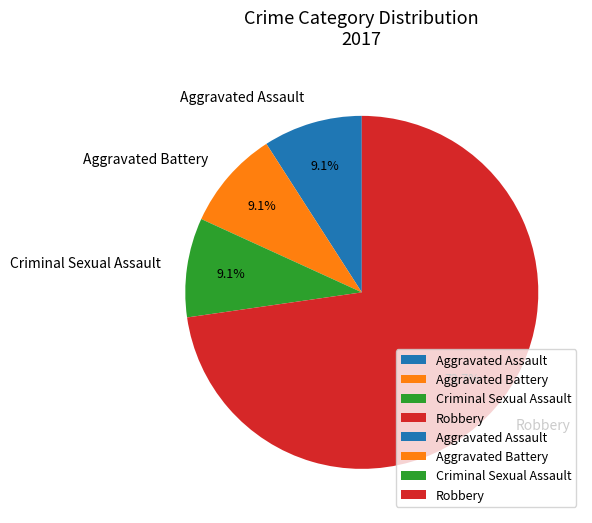

Does any single category account for the majority?

Yes